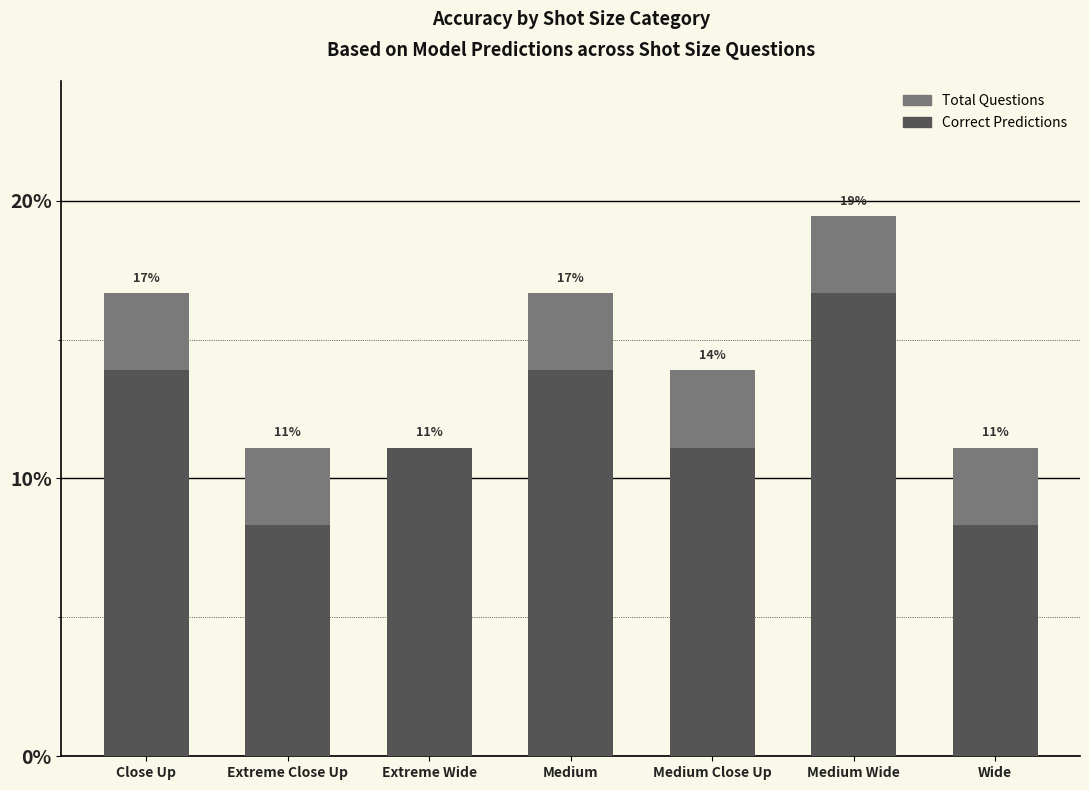

Where is Total Questions nearest to the value 0?

Extreme Close Up